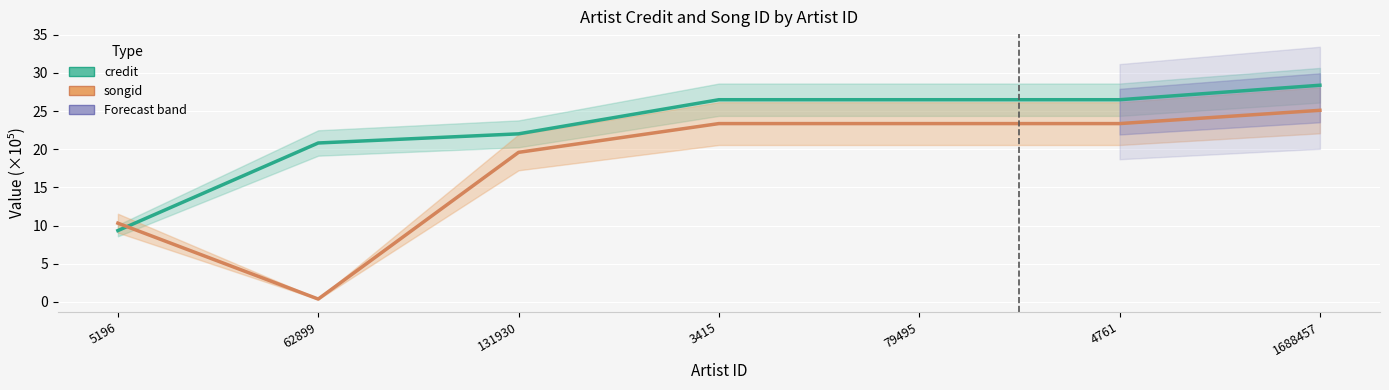

What is the label of the 1st point from the right?

1688457